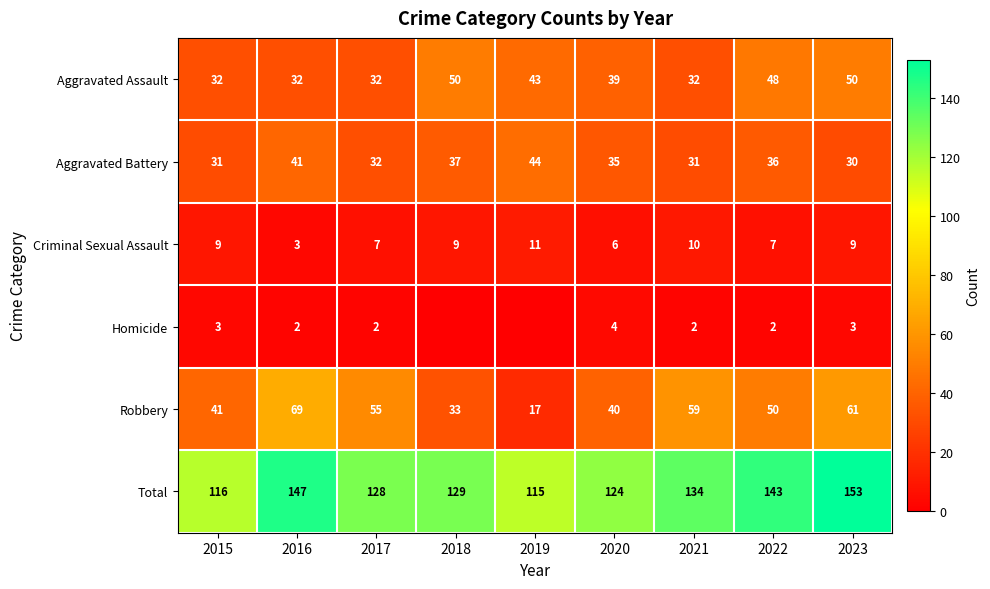

The value of Aggravated Battery at 2022 is 59. True or false?

False